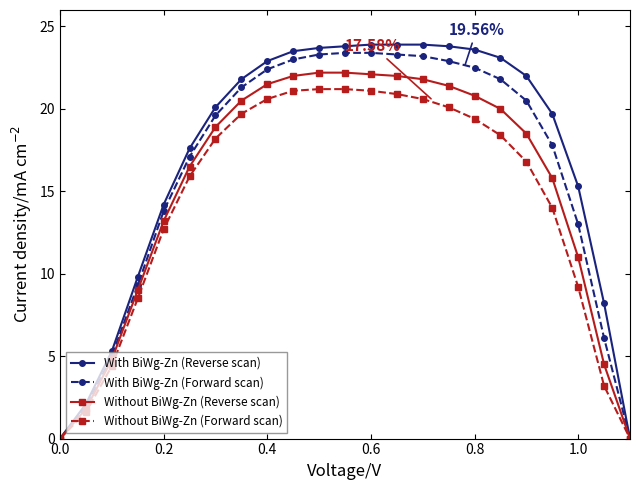

Which series has the widest spread of values?

With BiWg-Zn (Reverse scan)